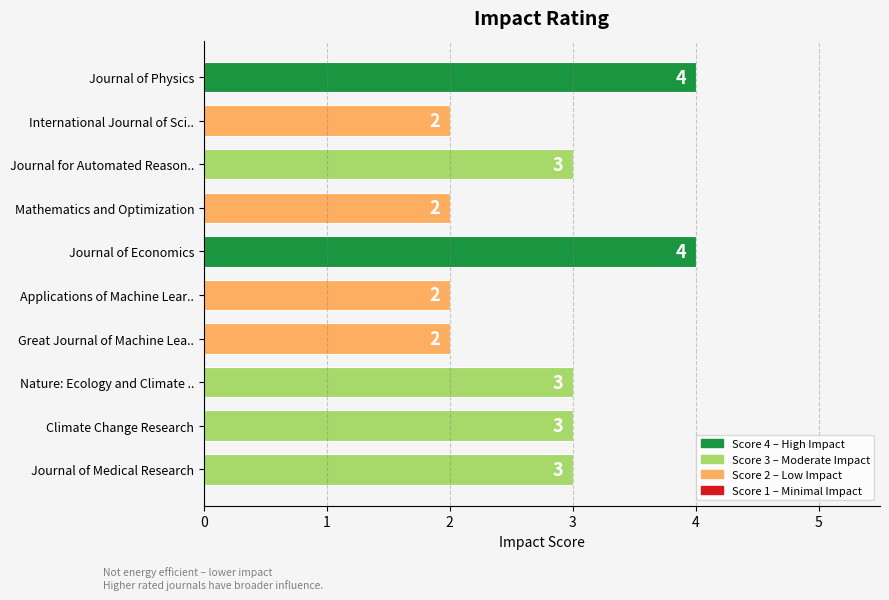

How many categories are shown in the chart?

10